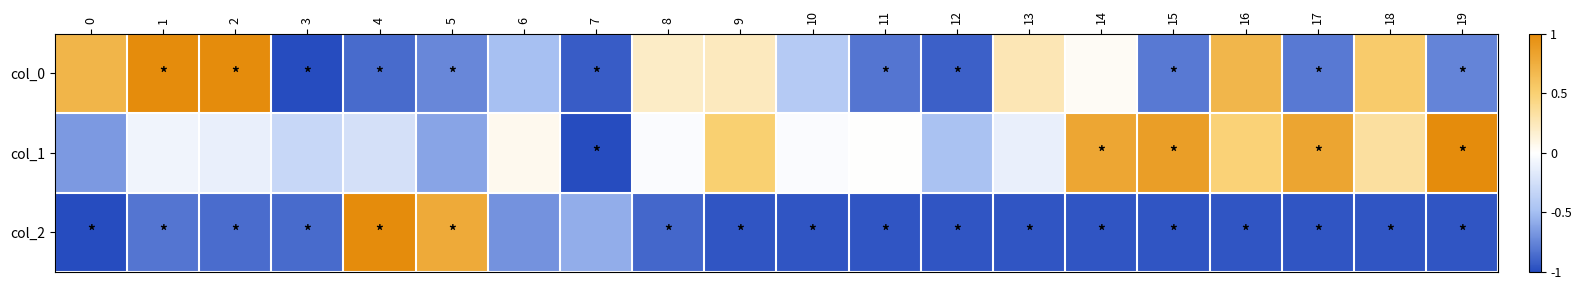

Which category has the lowest value across all series?

3